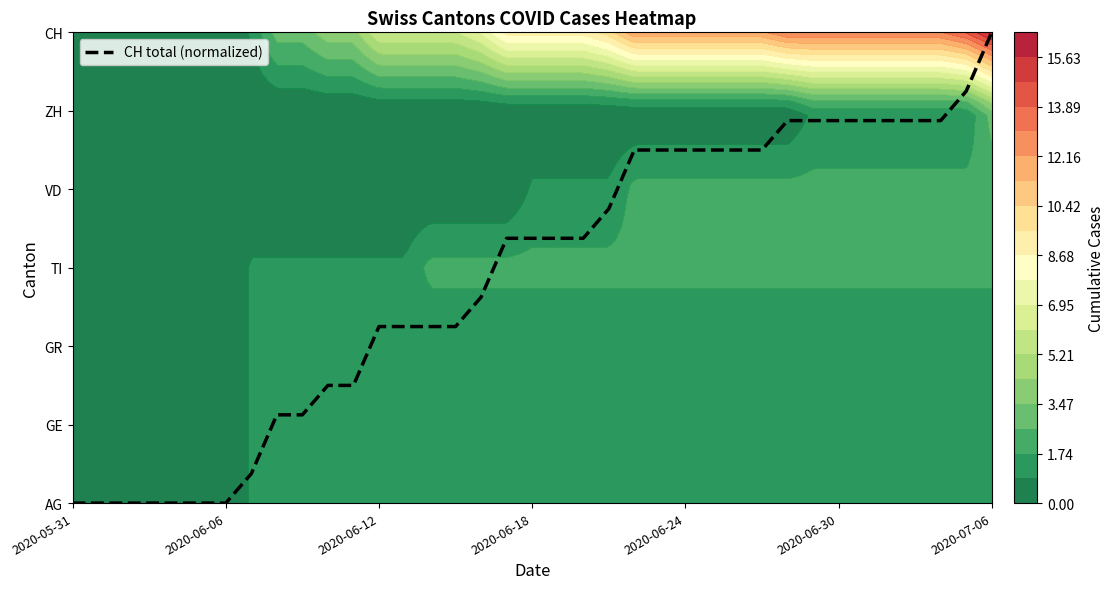

Count the number of values greater than 3.

20